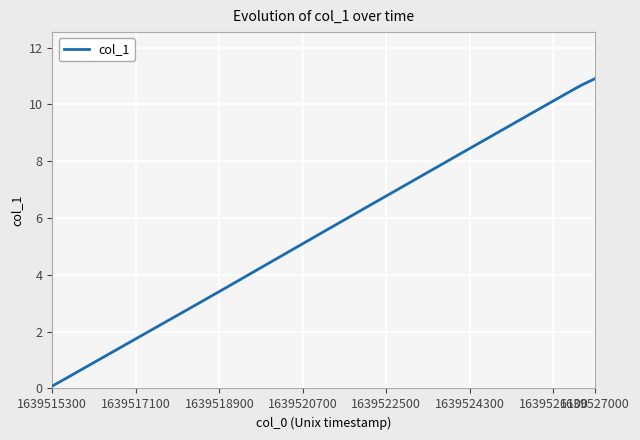

True or false: there are more than 2 points higher than both neighbors.

False